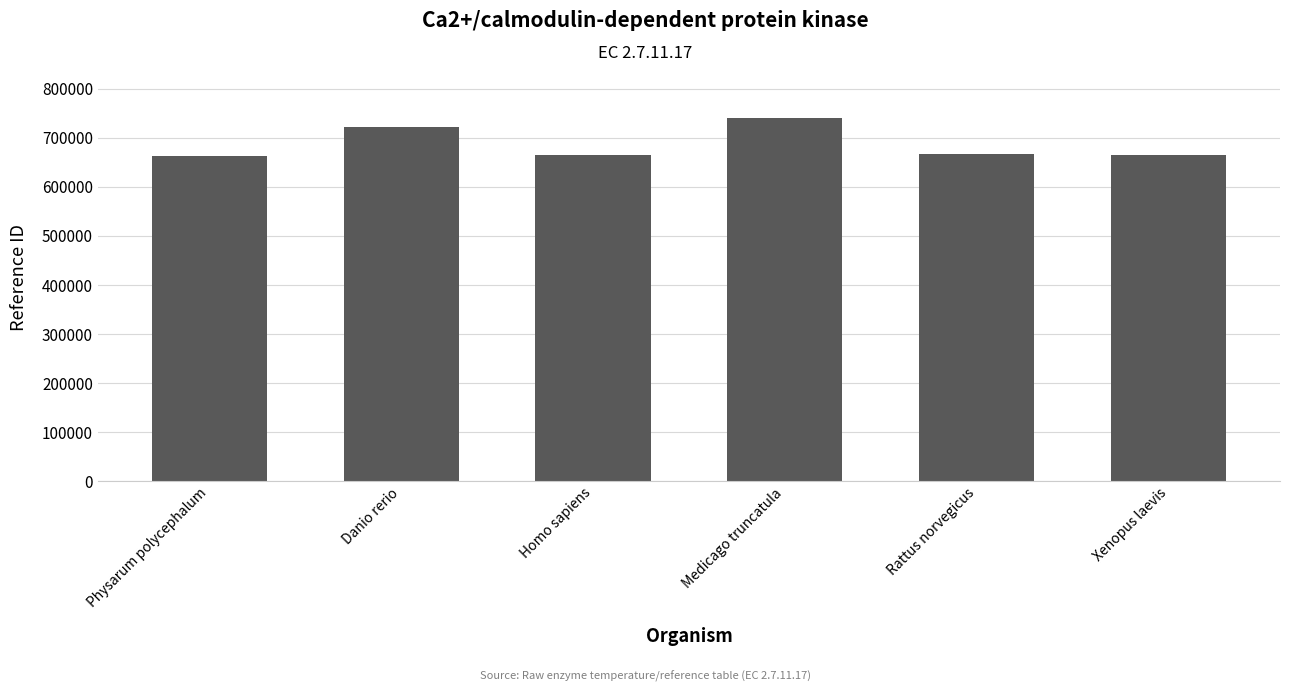

What is the difference between the second highest and second lowest values?

57924